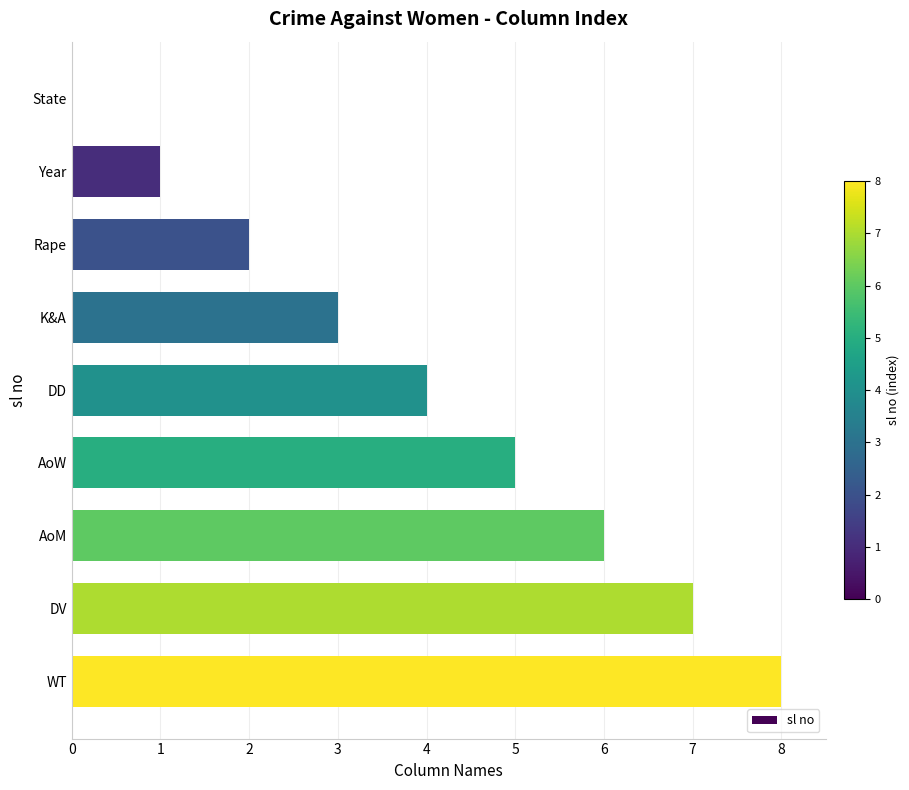

The chart shows a value of 2 at Rape. True or false?

True